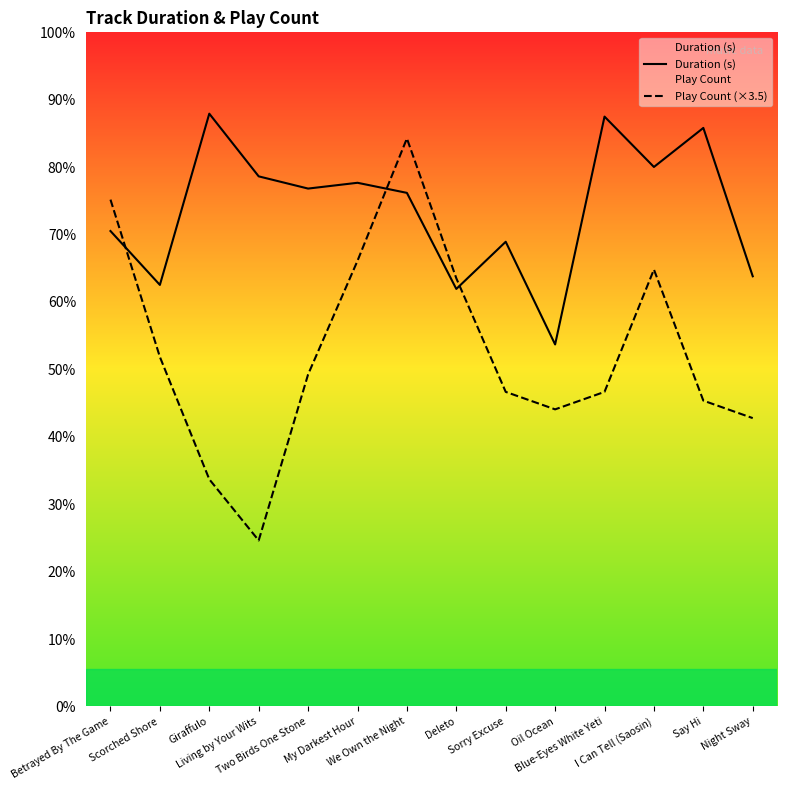

What is the average value of the Duration (s) series?

199.0